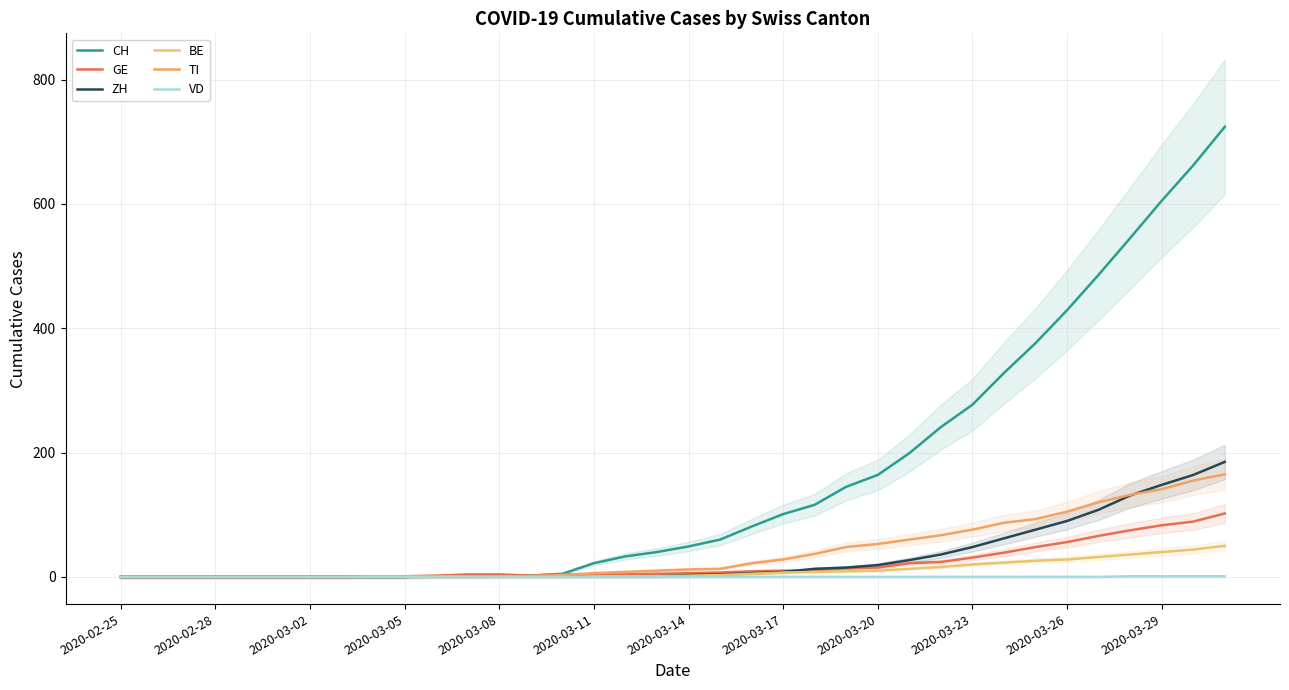

True or false: BE has a value of 15 at 2020-03-20.

False